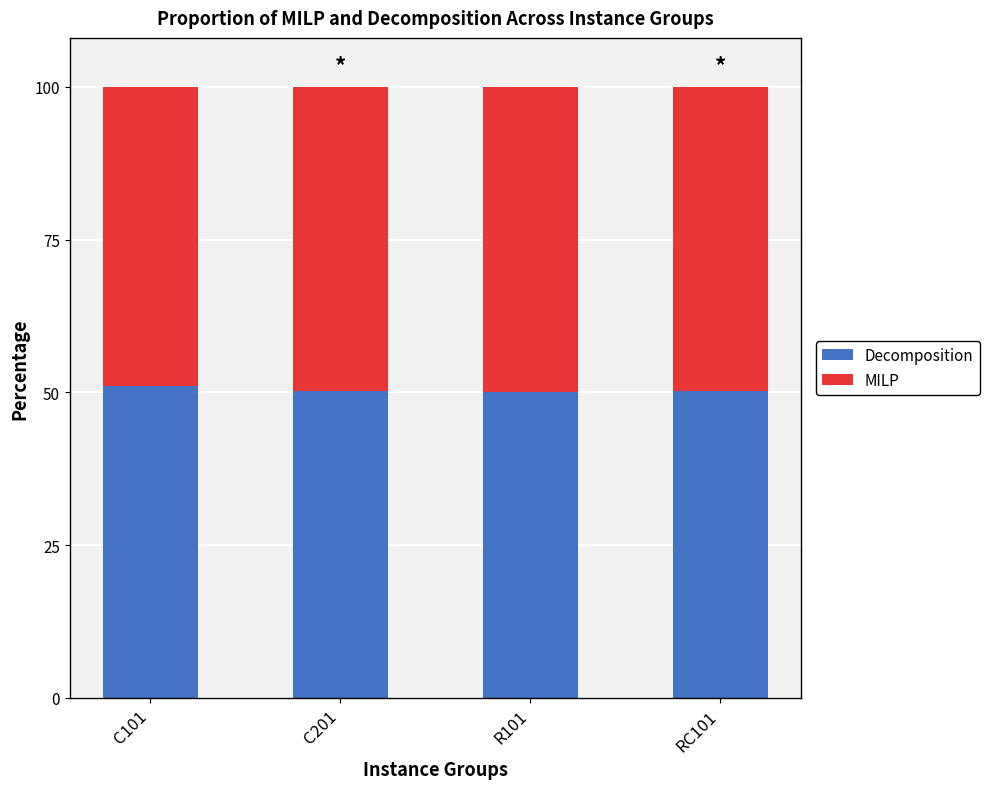

What is the minimum value for Decomposition?

50.0